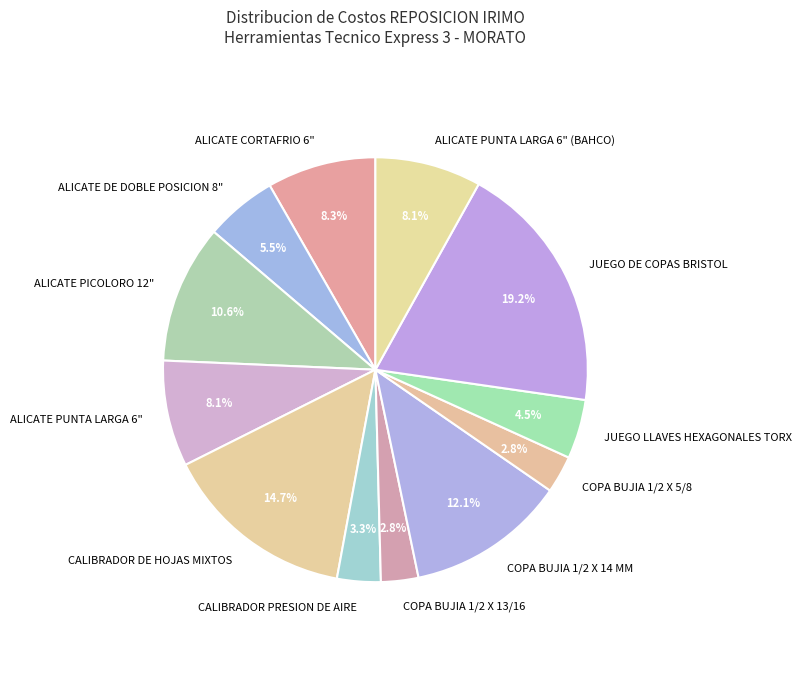

Does COPA BUJIA 1/2 X 5/8 account for over 50% of the chart?

No